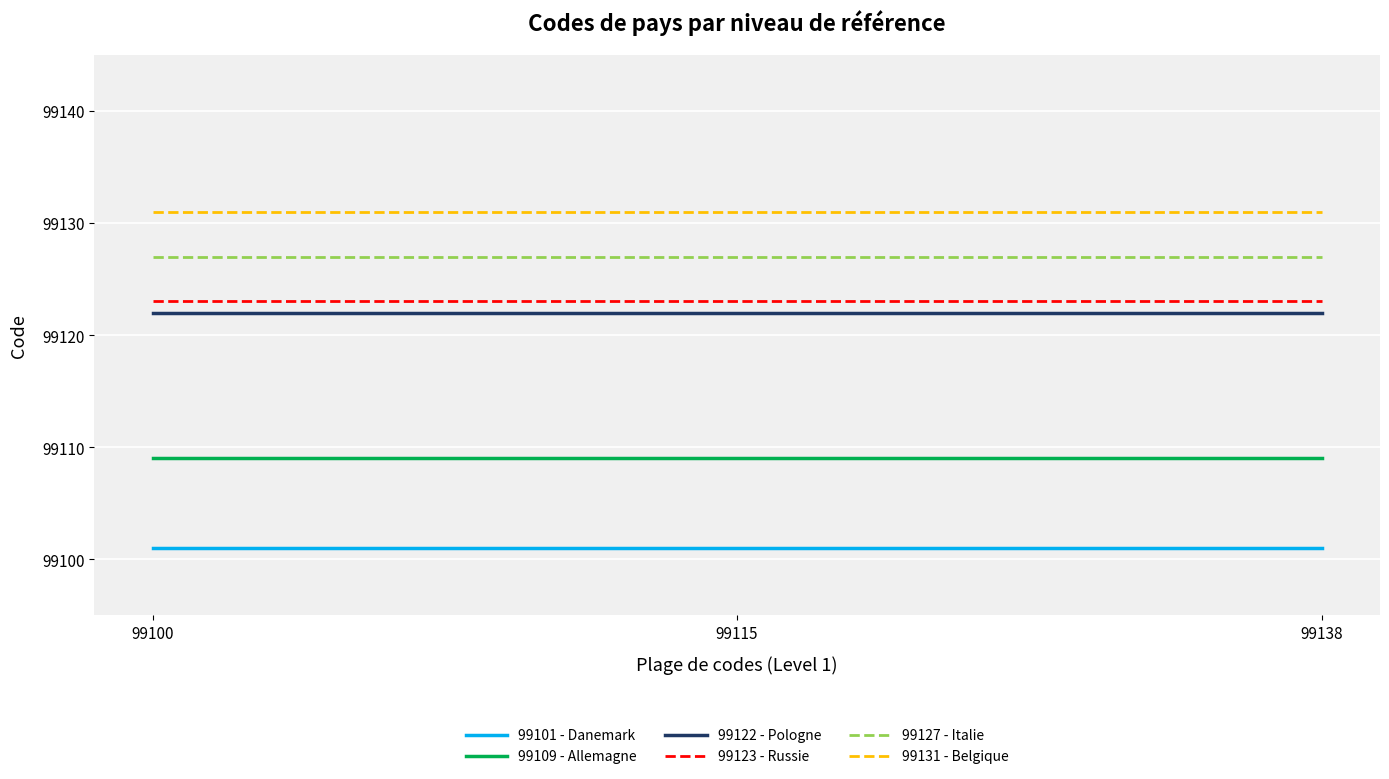

What is the spread (max minus min) of values at 99115?

30